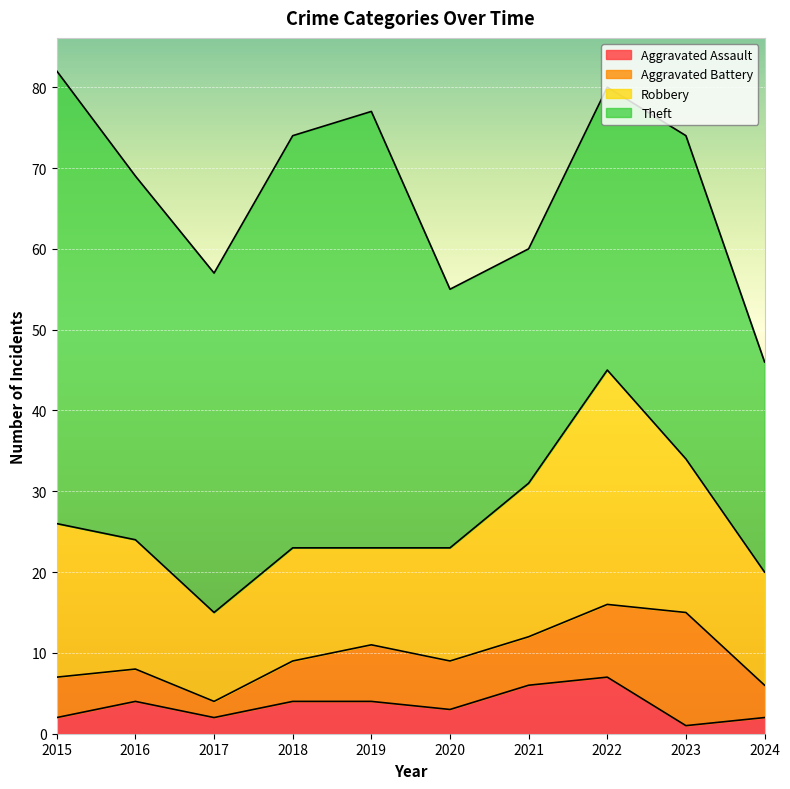

The value of Aggravated Assault at 2021 is 6. True or false?

True